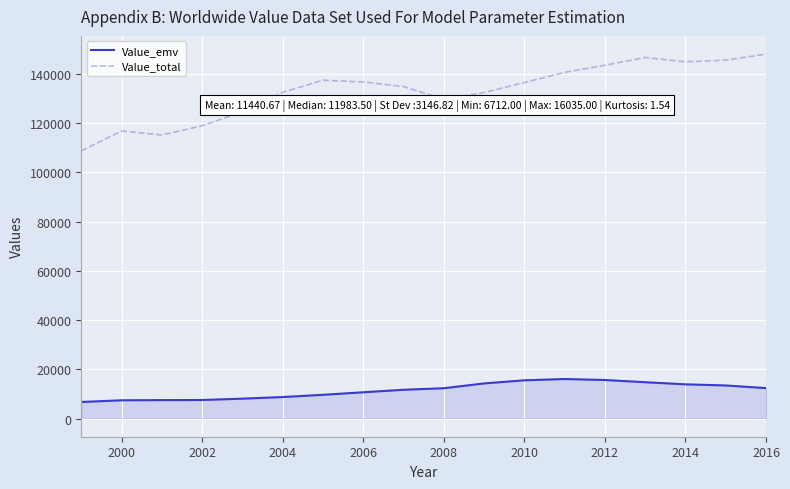

List the series in order of their overall mean, lowest first.

Value_emv, Value_total